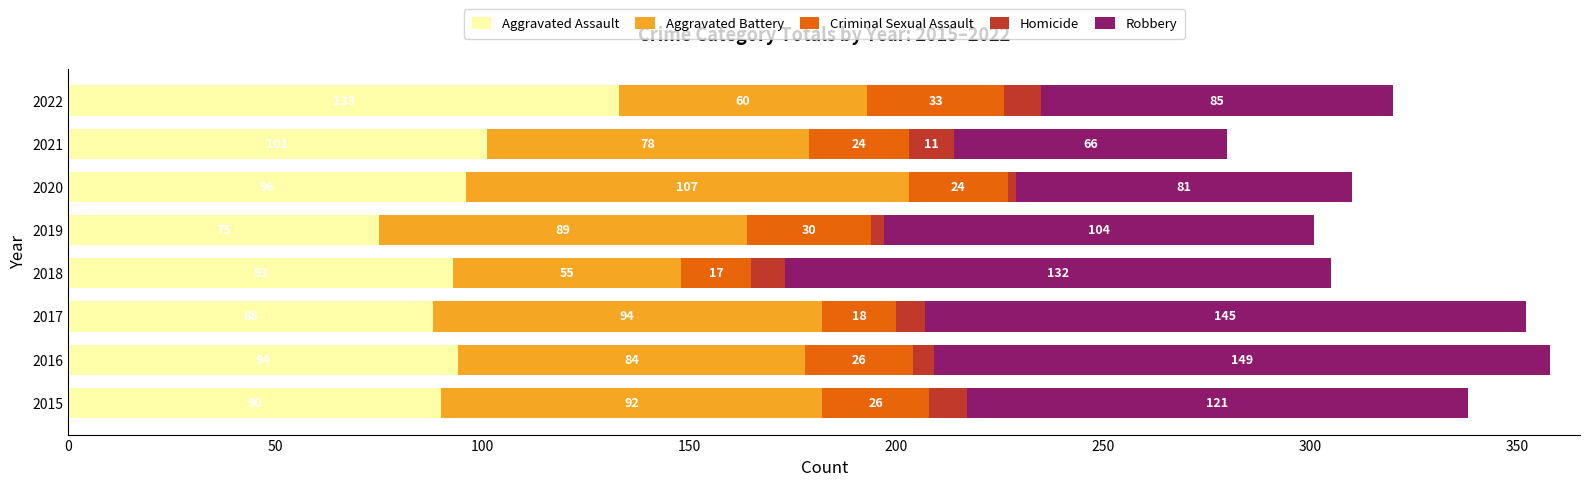

What is the lowest value of the Aggravated Assault series?

75